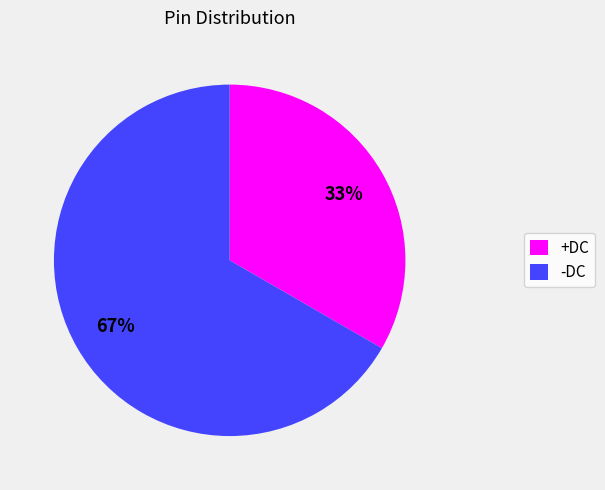

True or false: +DC accounts for 19% of the total.

False